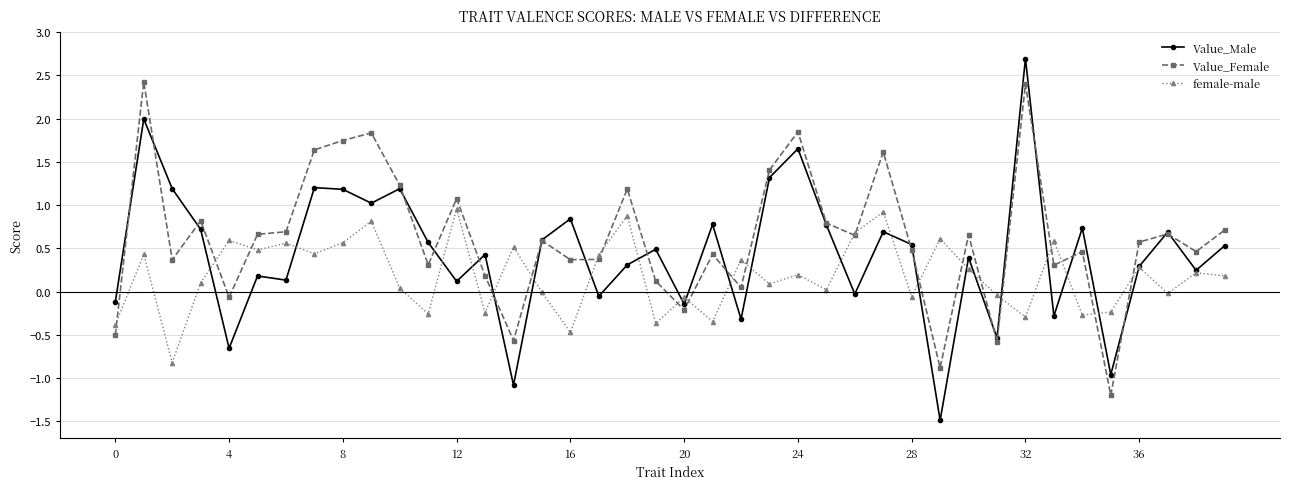

Which series has the largest range (max minus min)?

Value_Male